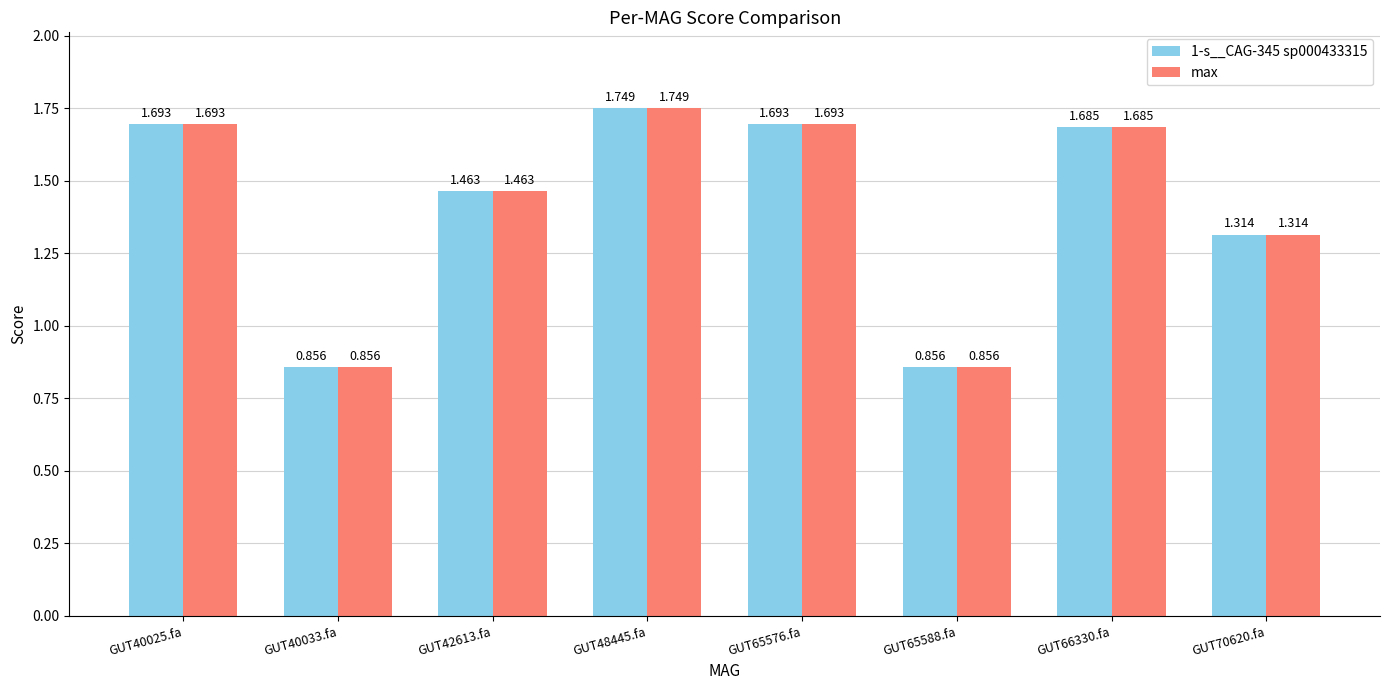

At which category is the sum across all series the highest?

GUT48445.fa